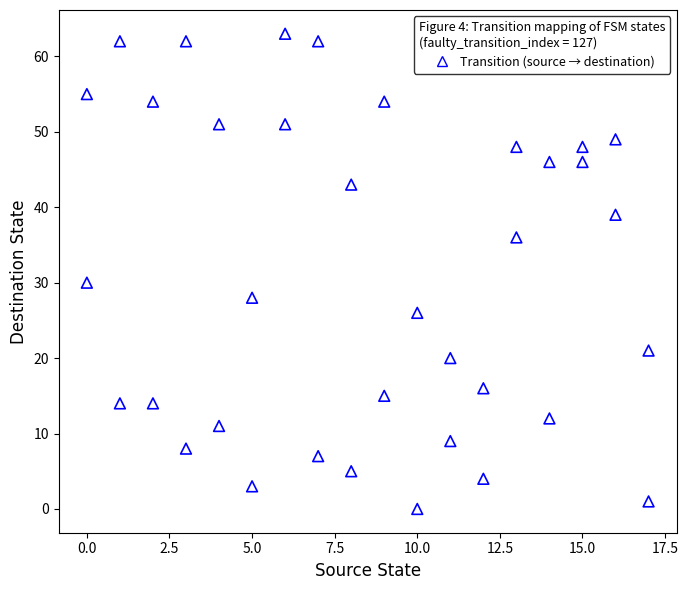

What Y value in the scatter plot is closest to 31?

30